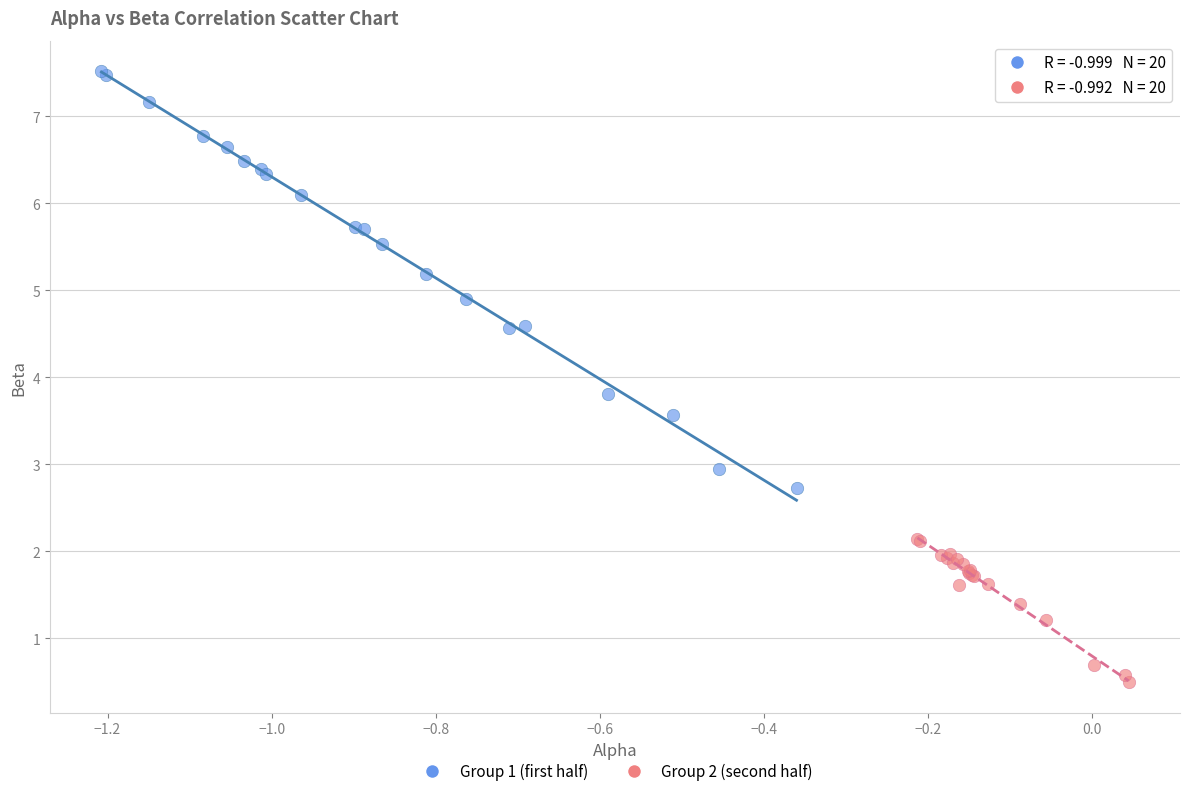

Which series has the widest spread of Y values?

Group 1 (first half)